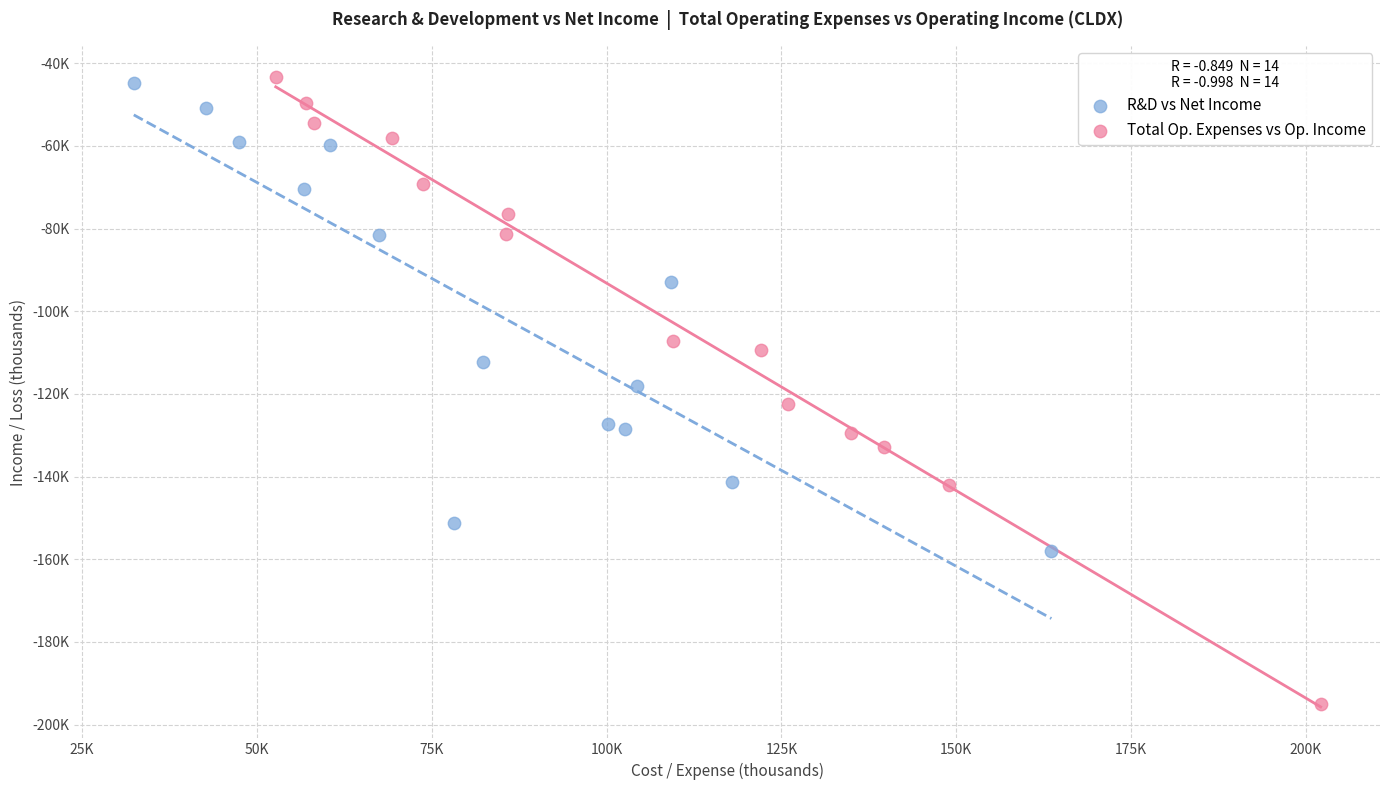

What are all the series names shown in the legend?

R&D vs Net Income, Total Op. Expenses vs Op. Income